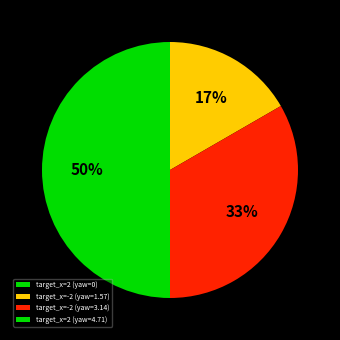

Count the number of slices in the pie.

4